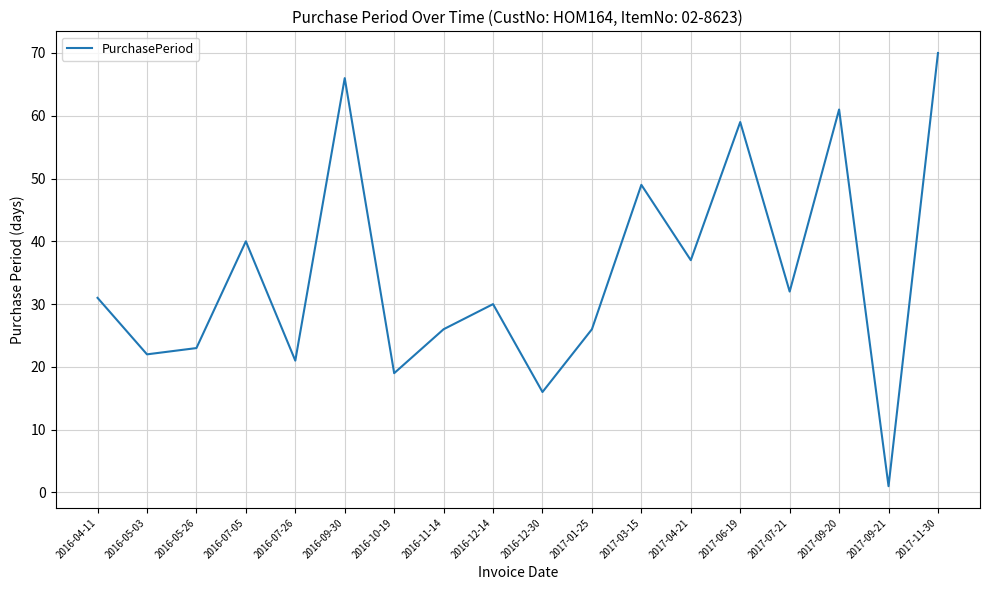

Reading right to left, what are all the values shown in this chart?

2017-11-30=70	2017-09-21=1	2017-09-20=61	2017-07-21=32	2017-06-19=59	2017-04-21=37	2017-03-15=49	2017-01-25=26	2016-12-30=16	2016-12-14=30	2016-11-14=26	2016-10-19=19	2016-09-30=66	2016-07-26=21	2016-07-05=40	2016-05-26=23	2016-05-03=22	2016-04-11=31